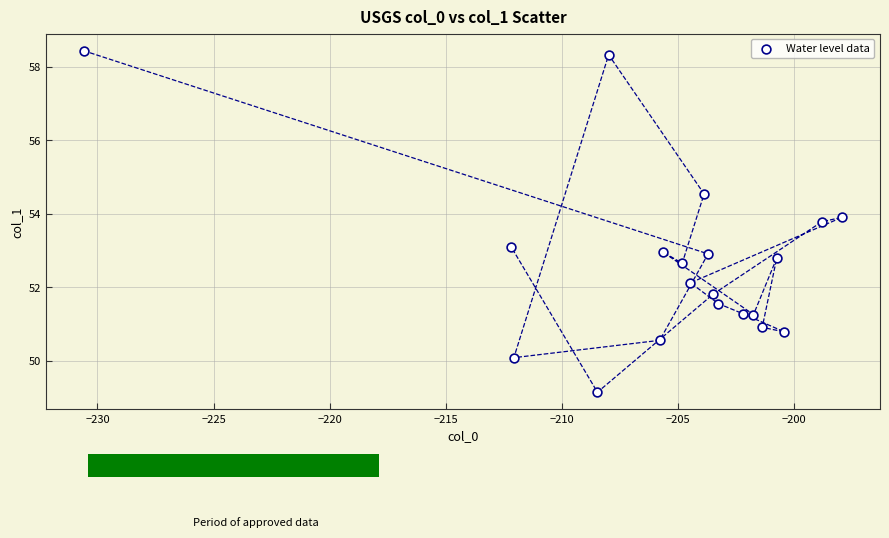

What is the range of Y values (max minus min)?

9.3